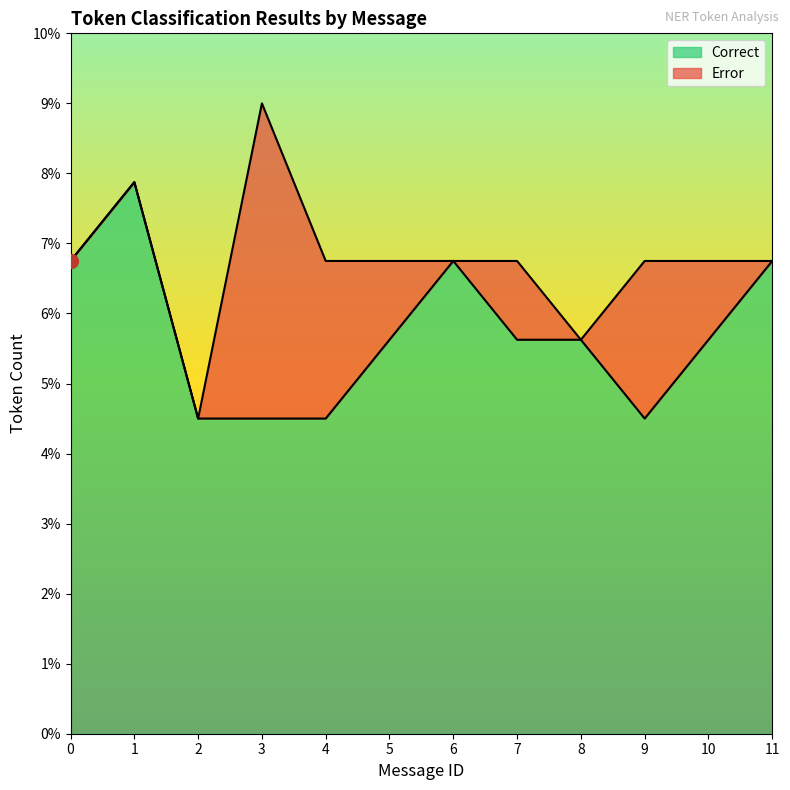

Does the chart display data point markers on the line(s)?

No